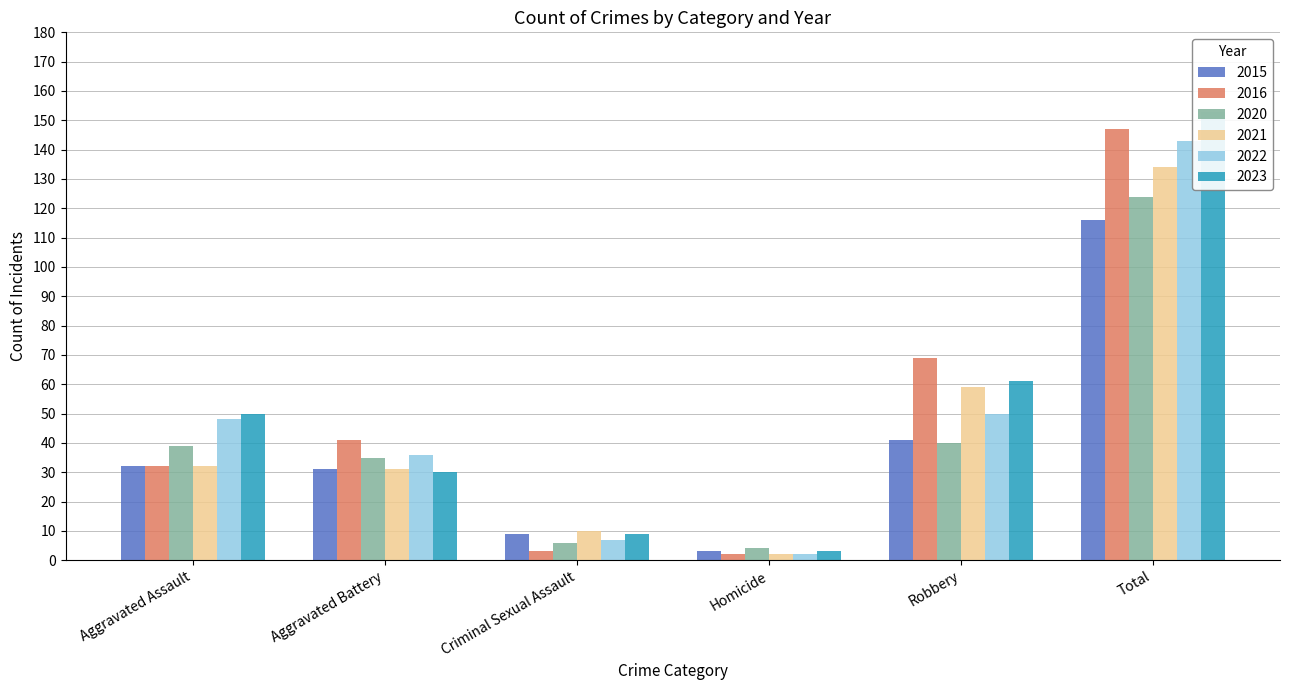

Which label corresponds to the smallest value in the chart?

Homicide